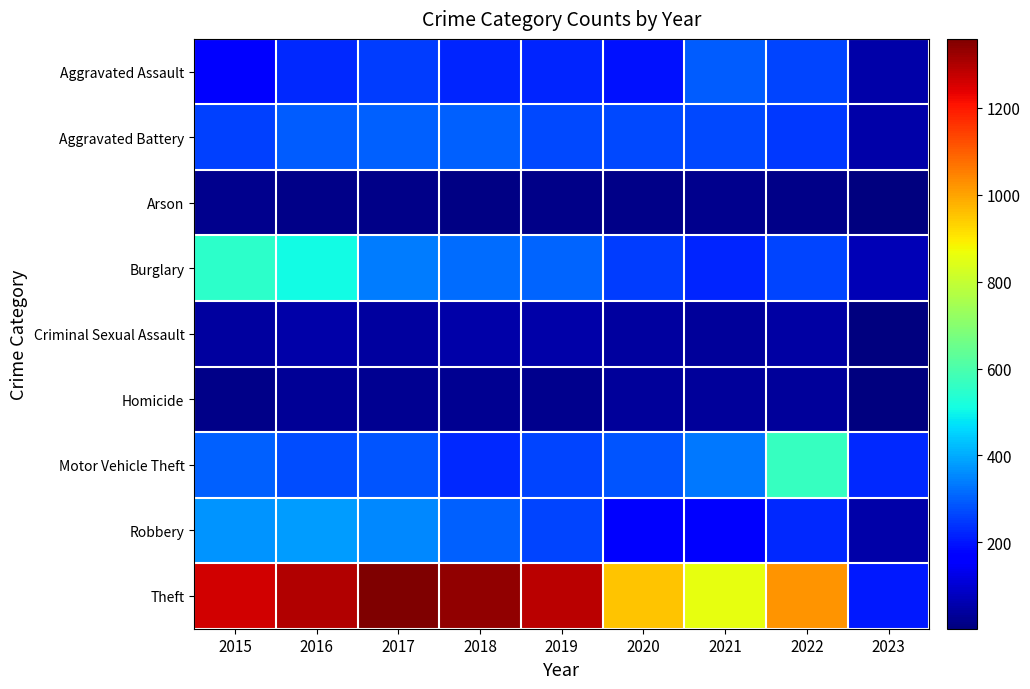

What is the difference between the highest and lowest values at 2019?

1272